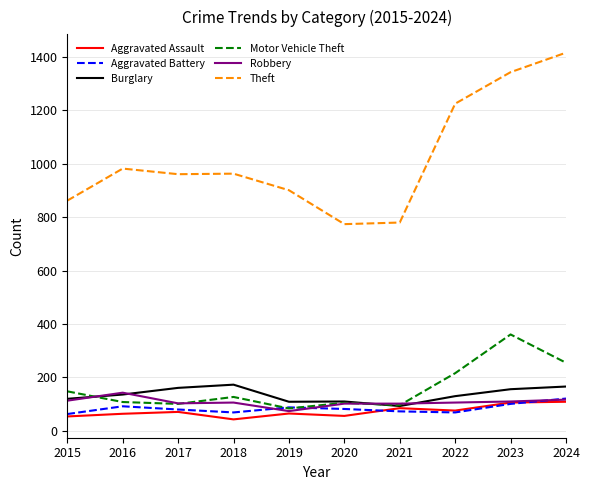

Where does the Robbery series first go above 106?

2015